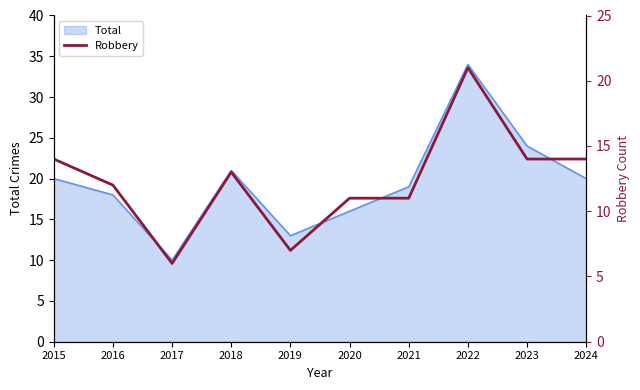

Where is Total nearest to the value 22?

2018